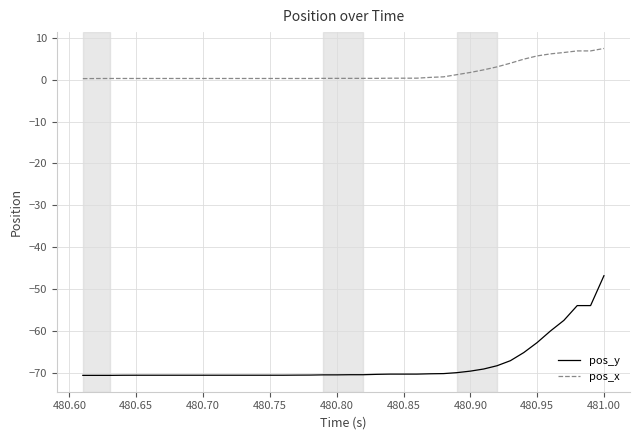

What are all the series names shown in the legend?

pos_y, pos_x